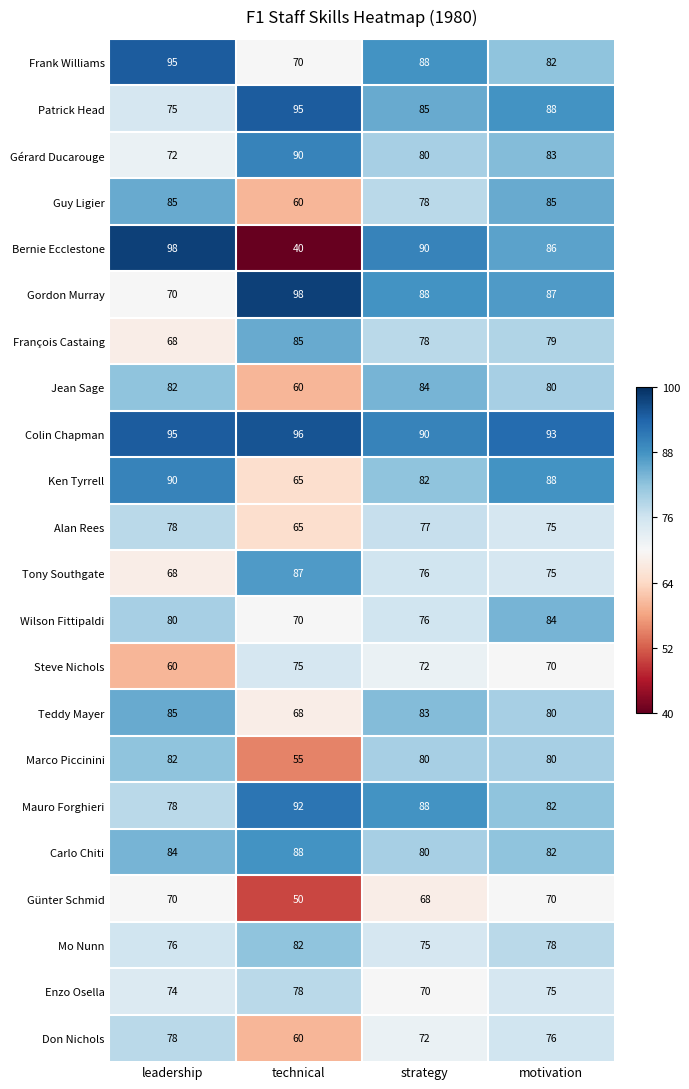

List the labels in order of Gordon Murray value, smallest first.

leadership, motivation, strategy, technical